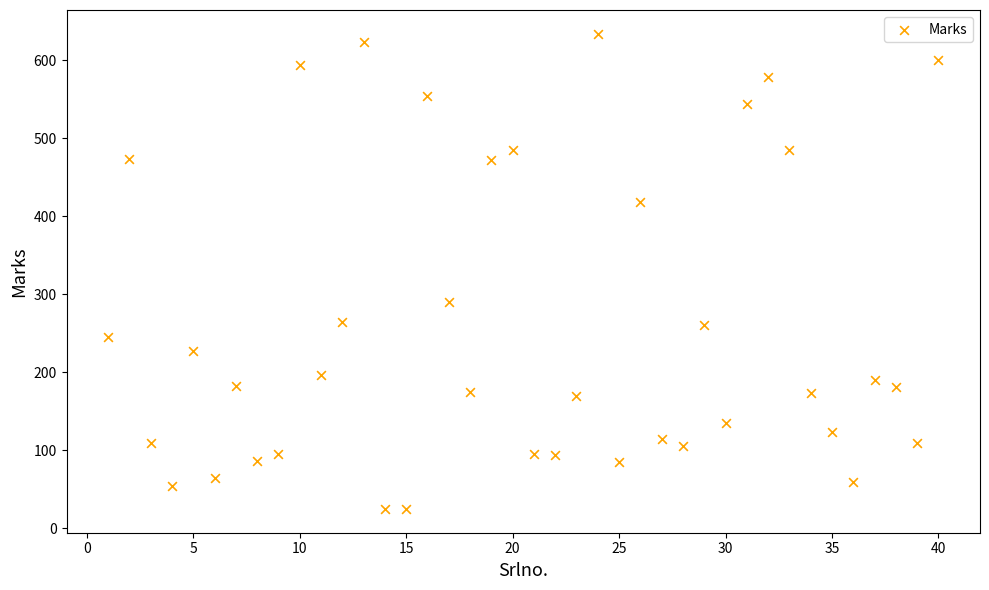

What Y value in the scatter plot is closest to 329?

290